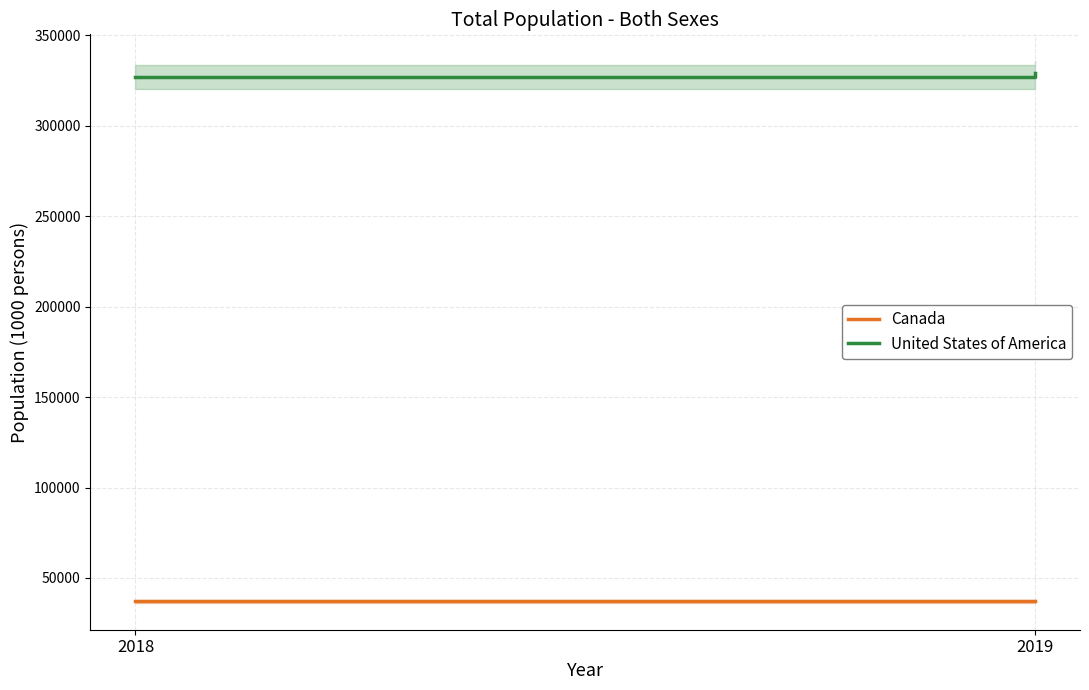

List the labels in order of Canada value, smallest first.

2018, 2019